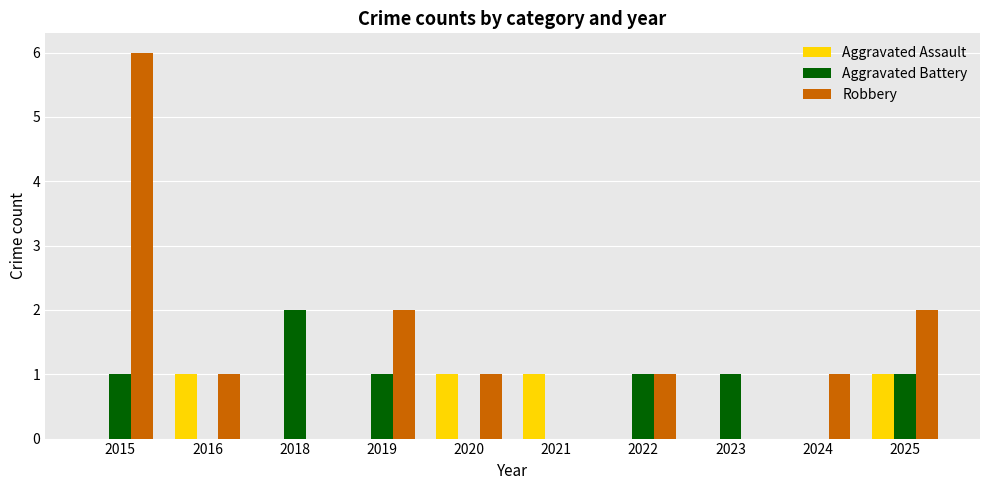

What are all the series names shown in the legend?

Aggravated Assault, Aggravated Battery, Robbery